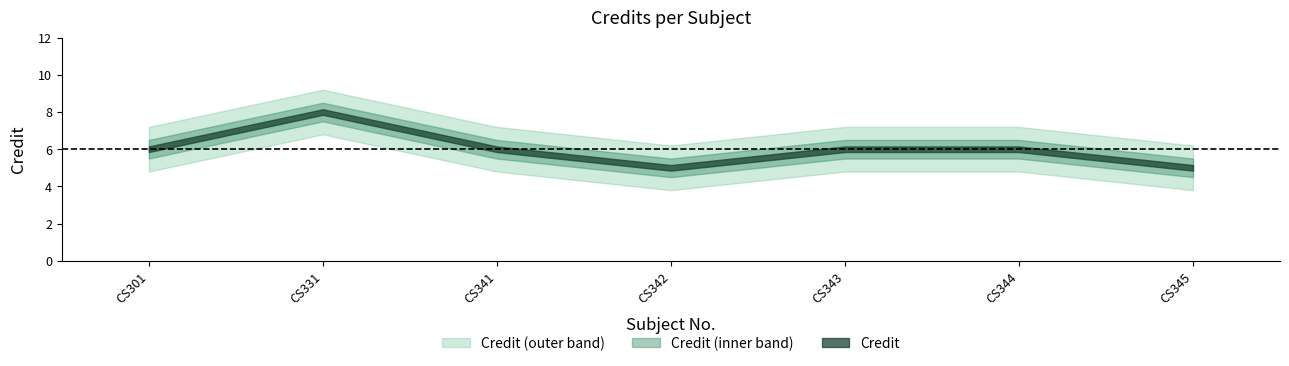

Reading right to left, list all the values displayed in this chart.

5	6	6	5	6	8	6